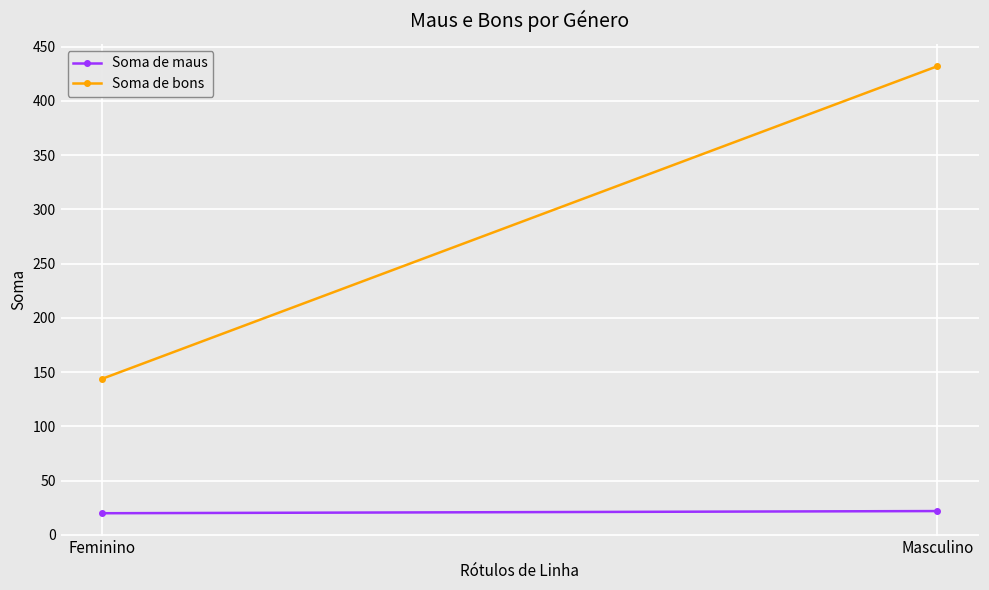

Which series has the largest total across all categories?

Soma de bons